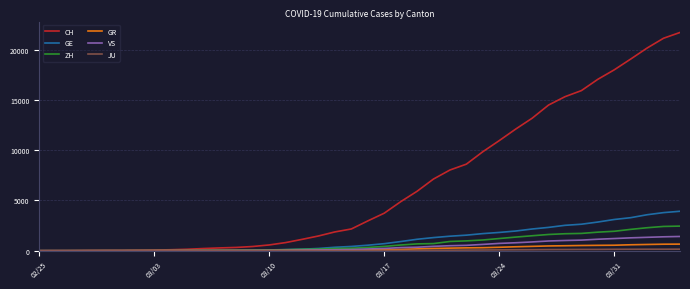

Which series has the widest spread of values?

CH